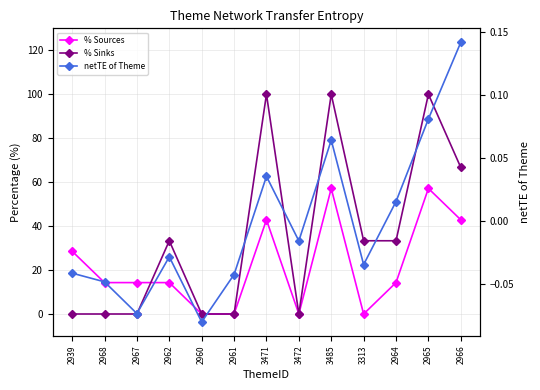

What position from the left is 3485?

9